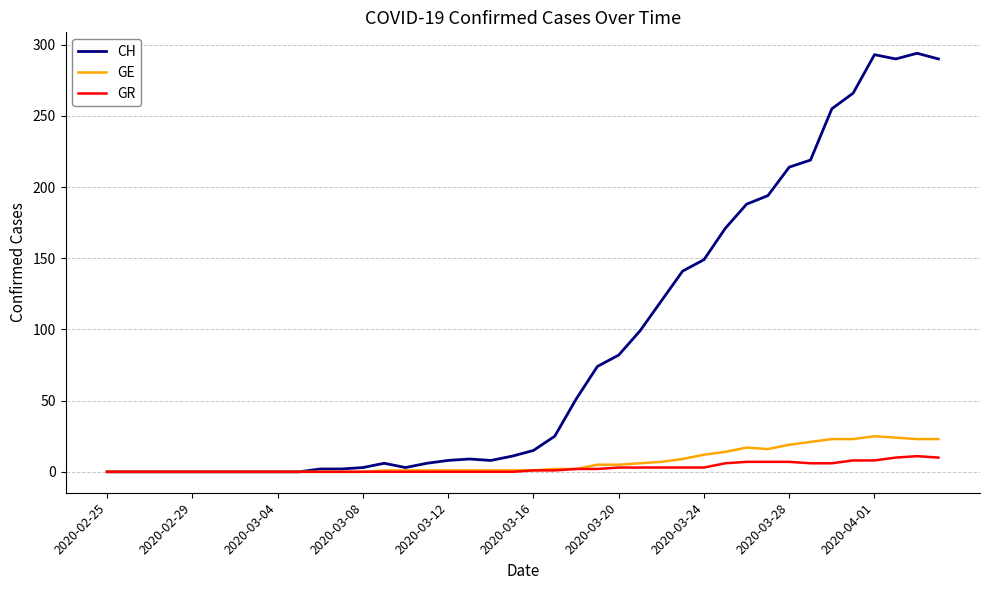

Which series has the largest total across all categories?

CH